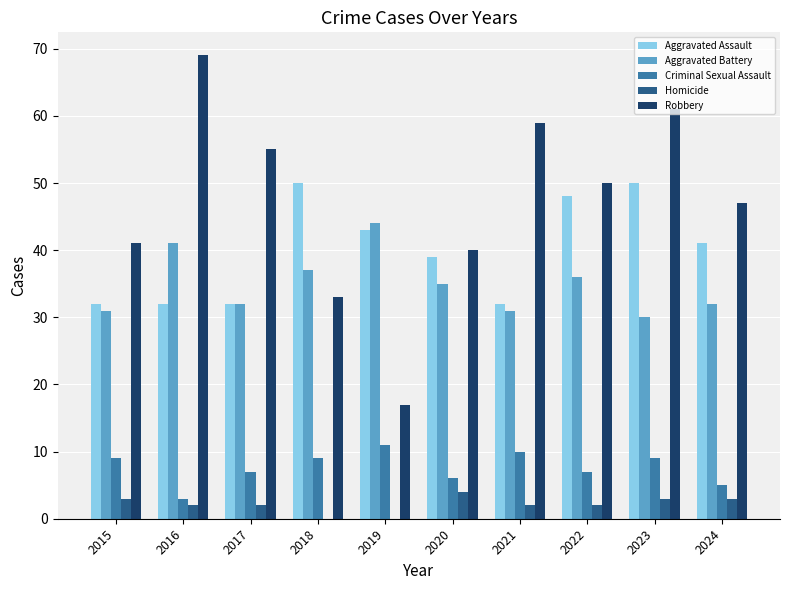

Which category has the highest value across all series?

2016